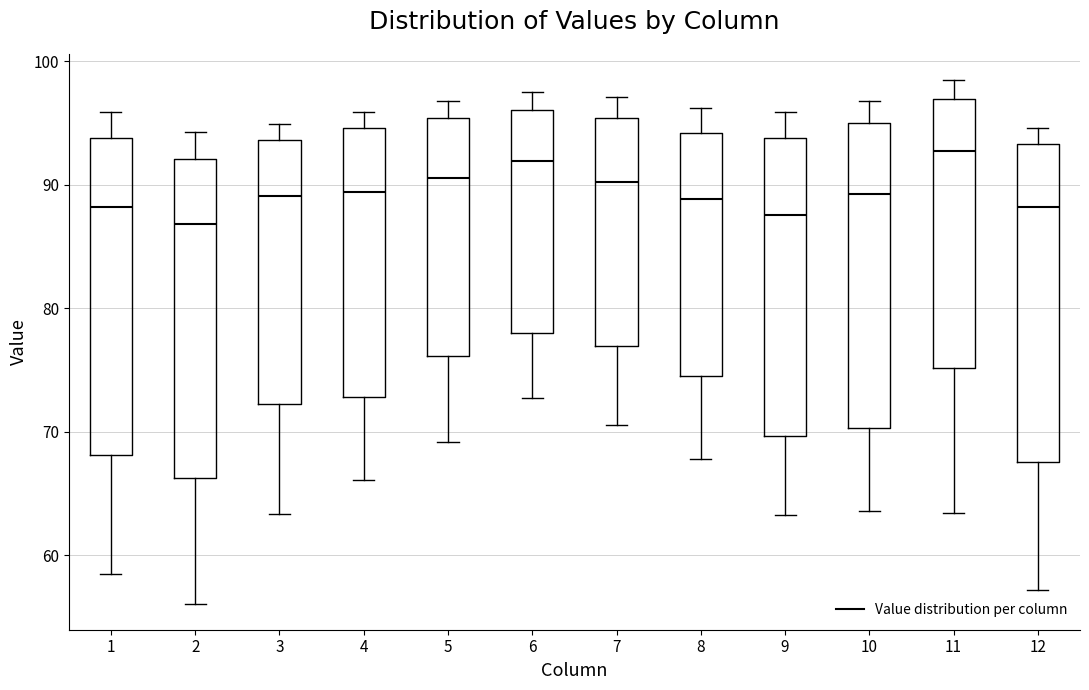

Where is the upper edge of the box at x = 3 on the y-axis? The values are not printed on the chart, so give them approximately, as read against the axis.

94